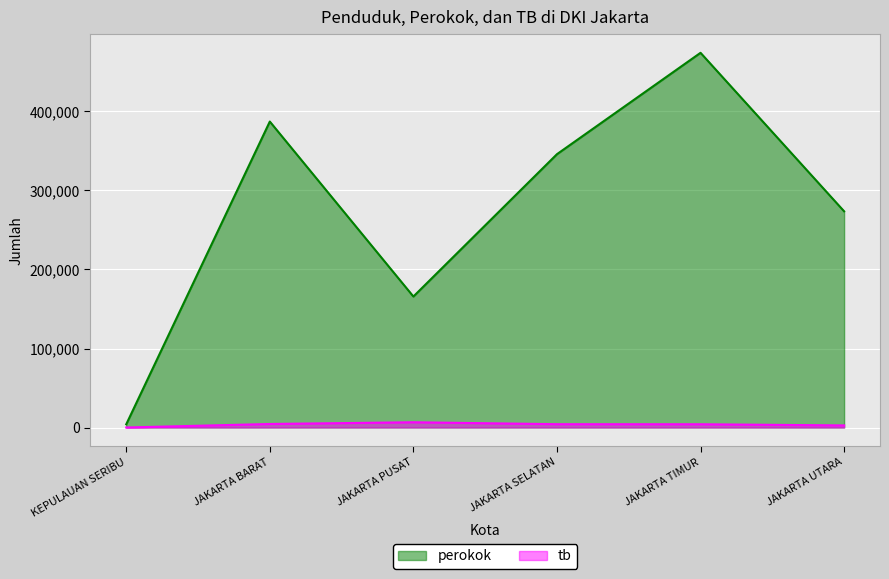

Is it true that perokok equals 5908.1 at KEPULAUAN SERIBU?

False